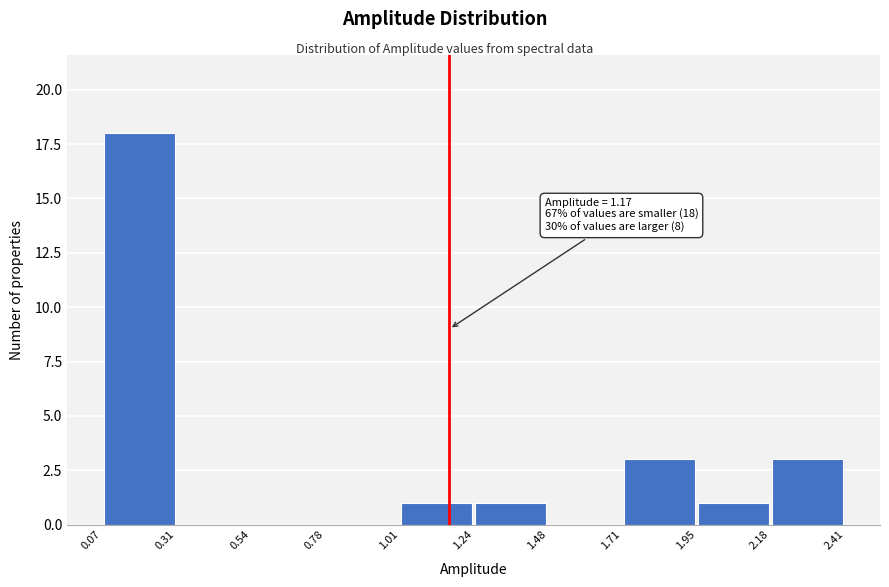

Which range on the x-axis has the tallest bar?

0.07 to 0.31